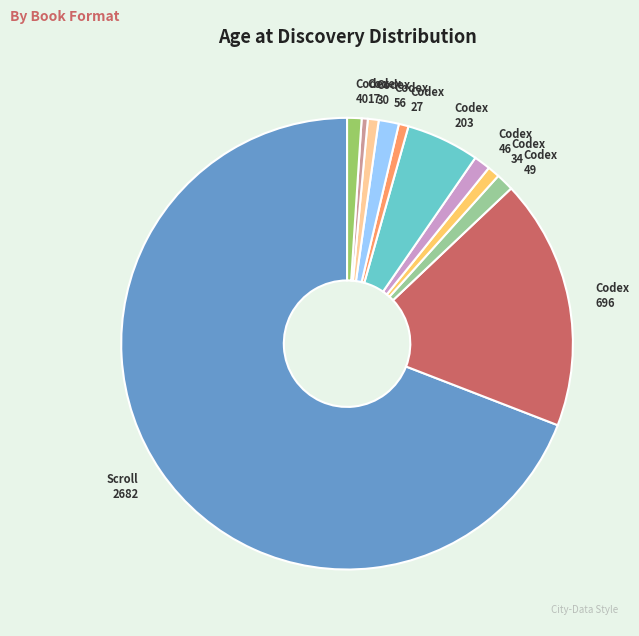

Does Codex 17 represent more than half of the total?

No